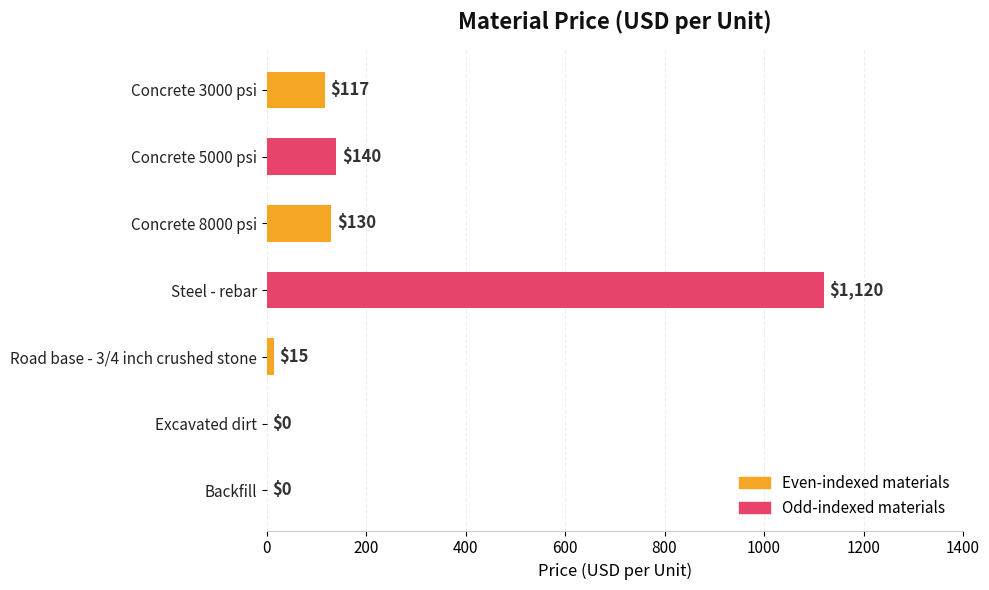

At which label is the value closest to 560?

Concrete 5000 psi